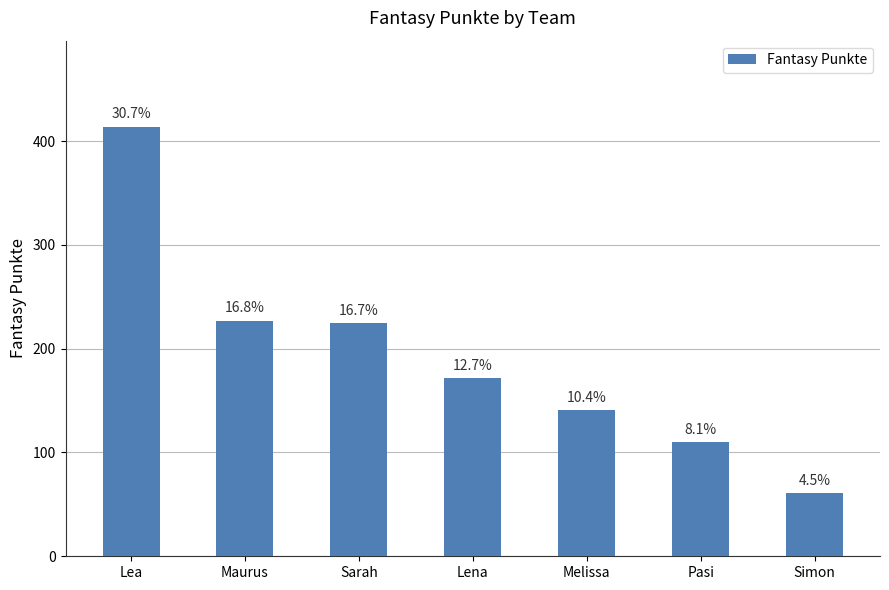

Reading left to right, what are all the values shown in this chart?

Lea=414	Maurus=227	Sarah=225	Lena=172	Melissa=141	Pasi=110	Simon=61